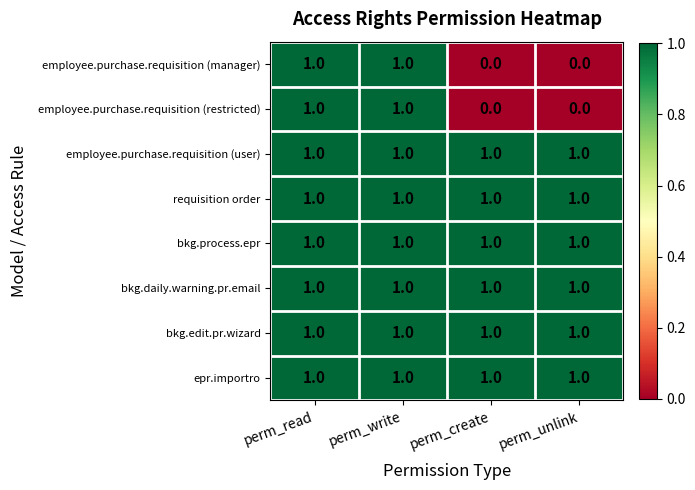

What is the sum of all bkg.edit.pr.wizard values?

4